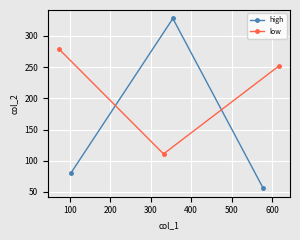

Reading left to right, list all the values displayed in this chart.

high: 80	328	56
low: 279	111	252